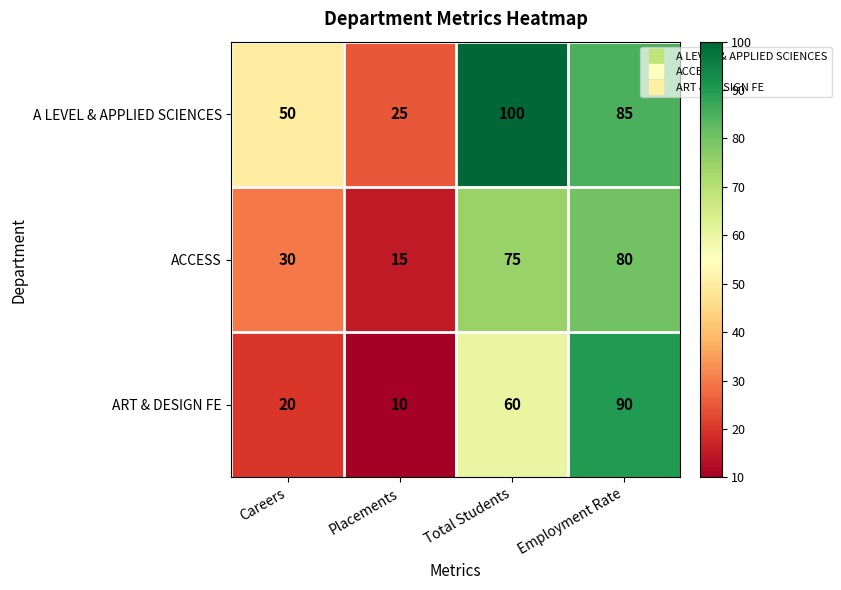

What is the greatest value displayed?

100